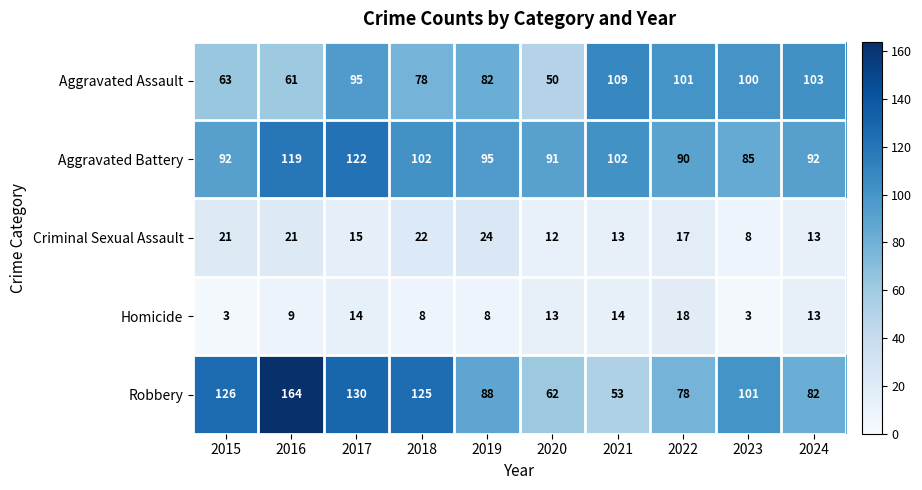

What is the difference between the highest and lowest values at 2017?

116